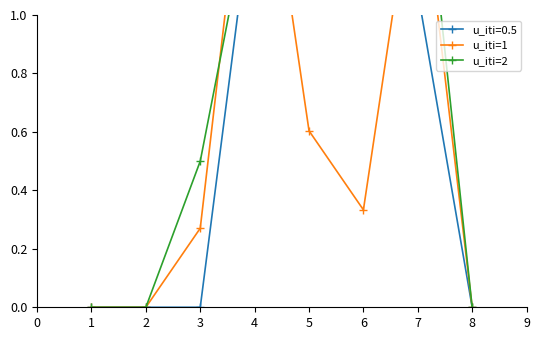

The value of u_iti=2 at 8 is -1.0. True or false?

False